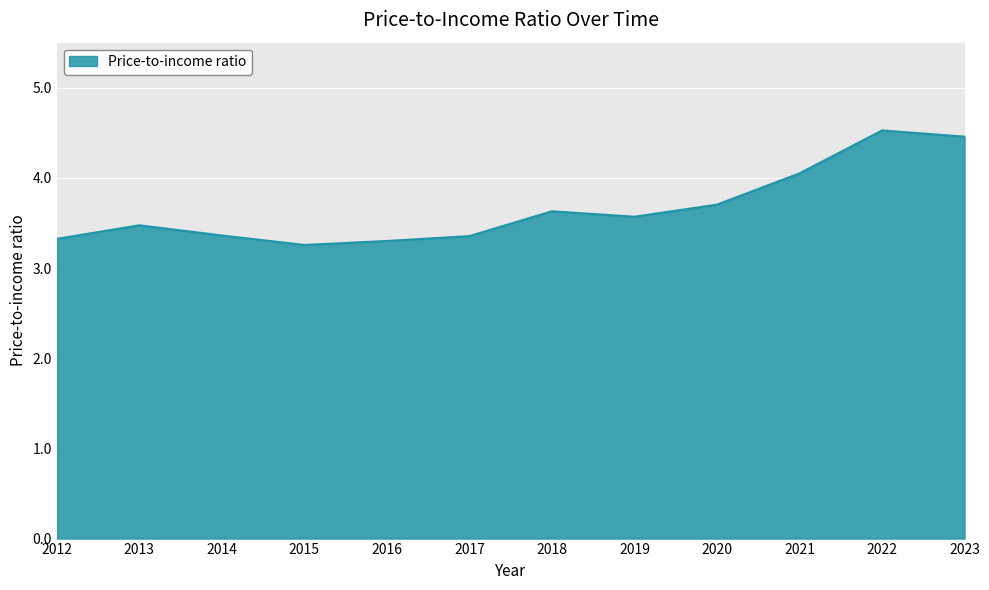

What is the minimum value shown in the chart?

3.3